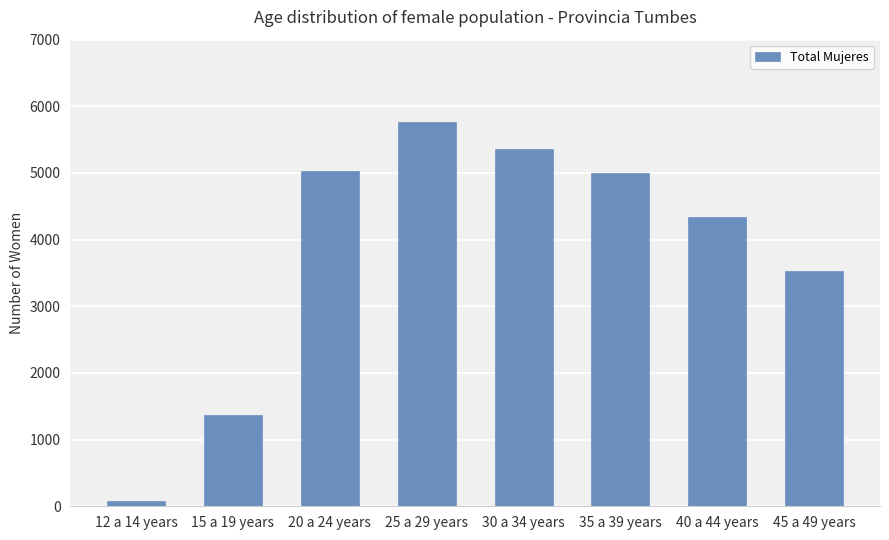

The chart shows a value of 1366 at 15 a 19 years. True or false?

True